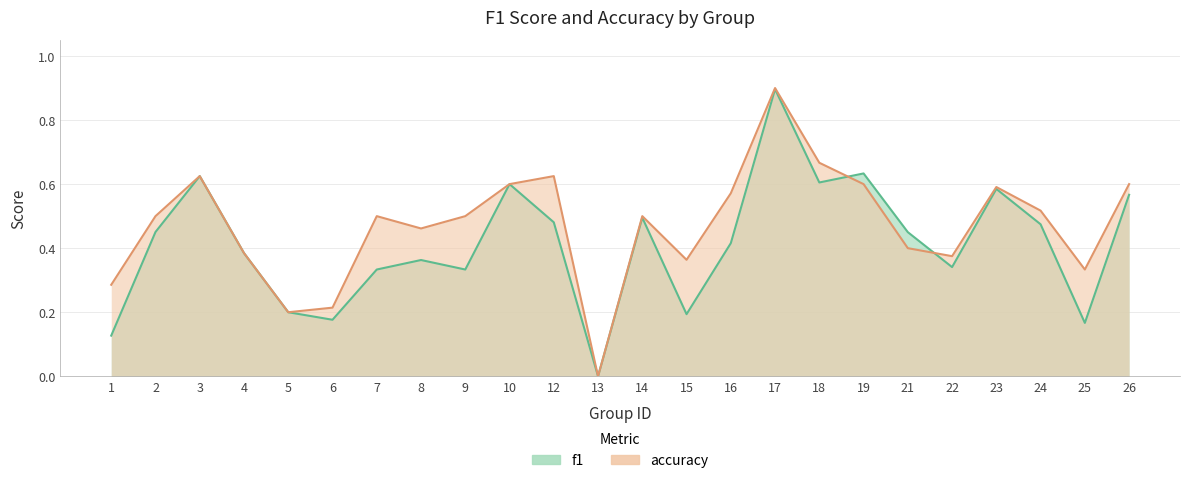

In accuracy, how many points are higher than both neighbors (excluding endpoints)?

6